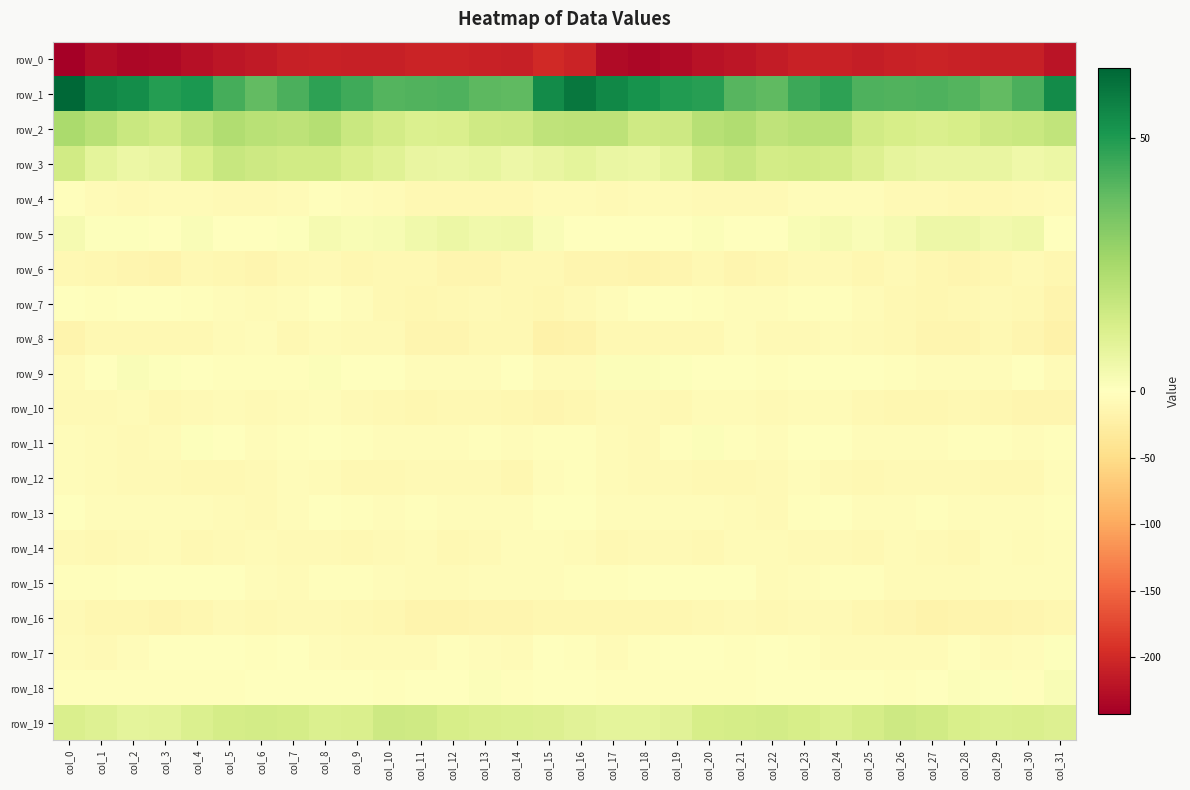

Reading left to right, what are all the values shown in this chart?

row_0: -242.3	-227.3	-233.9	-232.0	-224.1	-218.7	-215.5	-210.0	-206.9	-208.8	-209.1	-205.2	-205.7	-207.8	-209.8	-199.6	-205.4	-230.0	-233.7	-229.1	-221.7	-217.8	-213.5	-208.2	-206.9	-210.1	-207.2	-205.0	-206.6	-208.6	-209.1	-221.0
row_1: 63.7	55.4	53.4	49.0	50.3	43.6	38.7	42.6	47.7	44.4	41.0	41.7	42.0	39.3	38.9	54.1	59.6	54.9	51.8	49.6	48.7	40.6	39.2	45.2	47.7	41.8	41.6	42.0	41.0	38.5	42.3	54.0
row_2: 23.9	20.8	16.6	14.5	18.9	22.7	20.8	19.6	21.6	16.6	14.0	11.9	12.3	15.2	15.9	19.0	19.8	19.6	15.0	15.6	21.1	22.5	19.2	20.9	20.4	14.9	13.3	12.0	13.0	15.8	16.6	18.5
row_3: 14.5	8.8	6.4	7.0	12.8	17.1	15.7	14.5	14.8	12.1	10.0	7.1	6.8	7.5	5.7	7.4	8.7	6.8	6.4	8.5	15.4	17.0	14.4	14.8	14.3	11.4	8.4	7.1	7.0	7.3	5.0	6.1
row_4: -2.2	-6.4	-7.7	-6.4	-7.2	-9.2	-7.8	-6.2	-3.4	-4.5	-7.1	-10.0	-9.5	-9.8	-10.2	-5.7	-5.8	-8.0	-7.2	-5.9	-8.8	-8.3	-8.3	-4.1	-3.9	-4.7	-9.3	-9.4	-9.6	-10.1	-9.3	-5.7
row_5: 3.0	0.5	0.8	-0.7	1.5	-0.1	-0.4	0.9	3.0	2.4	2.5	4.8	6.1	4.7	5.3	1.9	-1.0	-0.4	0.4	-0.1	1.2	-0.5	-0.4	2.1	3.0	1.9	3.3	5.7	5.6	4.4	5.2	-1.1
row_6: -10.9	-12.7	-14.5	-16.0	-11.2	-12.1	-14.8	-9.9	-8.1	-12.1	-10.4	-10.5	-13.9	-14.3	-9.6	-9.8	-14.5	-14.1	-15.5	-14.7	-9.8	-14.6	-12.8	-8.6	-9.2	-12.8	-9.4	-11.7	-14.7	-12.9	-8.0	-11.4
row_7: -1.4	-3.3	-1.3	-0.8	-2.9	-4.0	-5.8	-4.1	-1.7	-5.2	-9.9	-12.1	-9.8	-8.7	-9.8	-12.4	-9.4	-4.2	-0.4	-1.8	-3.1	-4.9	-5.6	-2.5	-2.7	-7.1	-11.2	-11.4	-9.5	-8.6	-11.1	-15.2
row_8: -15.6	-9.7	-10.1	-10.6	-10.8	-7.2	-5.6	-9.5	-5.9	-7.6	-8.7	-14.0	-14.1	-11.3	-10.9	-19.1	-17.9	-9.7	-10.8	-10.6	-10.3	-5.2	-7.8	-8.2	-6.1	-8.1	-10.4	-14.9	-13.5	-10.4	-13.3	-19.4
row_9: -6.4	-0.2	1.9	0.9	-0.4	-1.9	-2.2	-2.6	1.3	-0.9	-1.0	-5.0	-4.2	-5.2	-1.7	-5.9	-7.0	1.2	1.3	0.8	-1.5	-1.3	-3.5	-0.5	0.5	-0.7	-2.7	-4.8	-4.8	-4.3	-1.8	-6.3
row_10: -8.5	-9.3	-7.5	-10.0	-8.7	-6.1	-9.1	-7.4	-5.2	-7.9	-10.9	-11.9	-10.8	-10.5	-13.1	-13.4	-12.1	-8.1	-8.2	-10.5	-7.0	-7.1	-9.4	-5.8	-5.7	-9.5	-11.4	-11.9	-9.9	-11.5	-14.3	-15.0
row_11: -4.0	-6.4	-9.2	-5.8	0.8	-0.9	-4.4	-2.4	-0.5	-2.9	-4.9	-4.2	-3.9	-2.6	-5.5	-2.2	-3.6	-7.3	-9.0	-2.7	1.0	-2.8	-4.2	-1.4	-0.7	-4.6	-4.4	-4.5	-2.7	-3.8	-5.4	-2.8
row_12: -5.5	-5.8	-9.1	-8.3	-9.9	-10.0	-9.1	-5.0	-7.3	-10.9	-10.1	-8.5	-8.7	-9.1	-12.1	-4.7	-3.3	-6.6	-9.1	-8.6	-10.4	-9.6	-8.0	-4.6	-9.3	-11.1	-9.3	-8.5	-8.4	-10.7	-10.3	-5.6
row_13: -1.2	-4.4	-5.3	-4.0	-5.1	-6.2	-7.8	-5.0	-1.4	-3.2	-4.7	-3.0	-3.8	-5.3	-4.3	-0.9	0.3	-4.5	-4.4	-4.8	-5.2	-6.7	-7.9	-2.7	-1.7	-4.6	-4.0	-2.8	-4.8	-4.8	-3.9	-3.5
row_14: -8.1	-10.7	-9.0	-7.2	-10.0	-8.1	-6.3	-8.9	-9.2	-9.9	-8.5	-6.8	-10.5	-7.7	-5.1	-4.7	-6.1	-10.0	-8.3	-7.6	-10.3	-6.5	-7.5	-9.1	-9.0	-10.5	-7.4	-7.6	-10.8	-5.3	-6.1	-5.6
row_15: -2.3	-2.9	-1.3	-0.2	-1.4	-0.5	-4.3	-6.0	-3.5	-2.0	-5.3	-6.8	-6.0	-5.2	-5.4	-4.5	-3.3	-2.9	-0.1	-1.0	-0.9	-1.5	-5.7	-5.3	-2.0	-3.3	-6.4	-6.3	-6.0	-5.0	-5.3	-4.4
row_16: -8.8	-11.5	-12.1	-13.4	-11.5	-8.5	-10.7	-9.1	-7.8	-10.3	-12.2	-16.8	-16.1	-15.1	-14.8	-12.9	-12.1	-11.7	-12.8	-13.0	-10.5	-8.7	-10.9	-8.1	-8.4	-11.4	-13.6	-17.6	-15.2	-15.4	-13.6	-12.5
row_17: -7.1	-7.6	-4.6	-0.8	-0.8	-1.8	-2.6	-0.9	-4.7	-6.7	-7.1	-6.7	-2.9	-4.4	-6.4	-1.7	-3.5	-7.2	-2.8	-0.5	-1.2	-2.3	-1.9	-1.9	-5.8	-7.2	-6.9	-5.8	-2.3	-6.0	-4.7	0.9
row_18: -2.4	-2.1	-2.8	-3.1	-3.0	-3.2	-1.4	-1.0	-1.3	-0.3	-2.0	-1.5	0.4	1.4	-2.1	-0.6	-0.1	-2.6	-3.2	-3.2	-3.2	-2.6	-1.2	-0.9	-1.1	-0.5	-2.5	-0.6	1.0	0.5	-2.4	2.4
row_19: 12.0	10.5	8.5	9.2	11.9	13.5	14.2	13.8	11.9	12.4	15.6	15.0	13.3	12.1	11.9	11.4	9.7	8.9	8.8	9.5	13.3	13.5	14.2	13.1	11.7	13.6	15.5	14.6	12.9	11.9	12.2	11.2